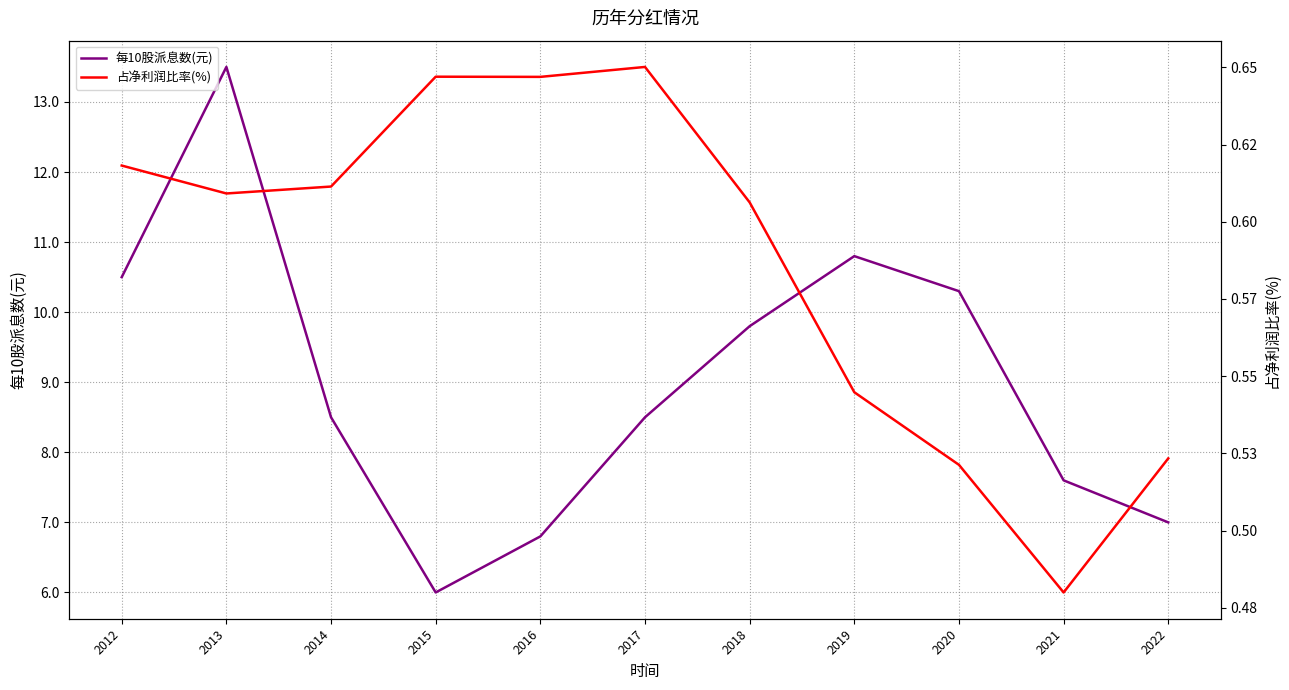

What is the lowest value of the 占净利润比率(%) series?

0.5